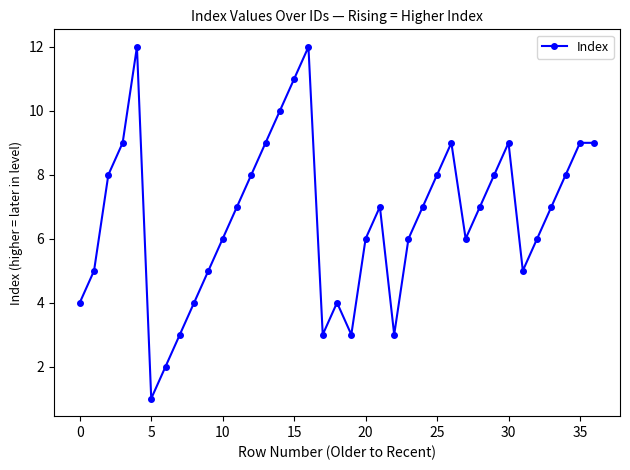

What is the difference between the maximum and minimum values?

11